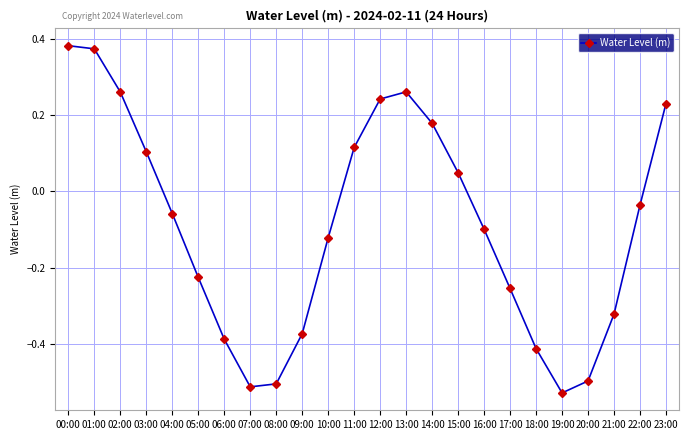

At which category does the data reach its first local peak?

13:00